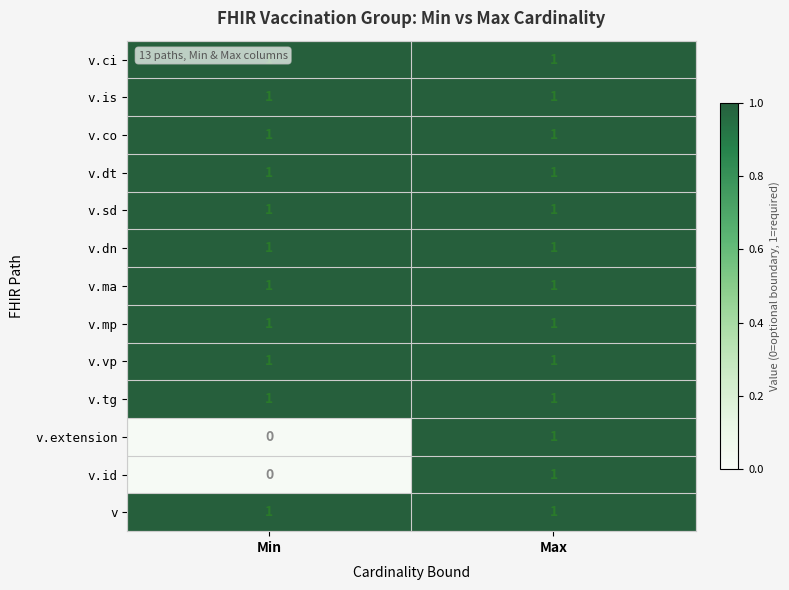

At how many categories does at least one series exceed 0?

2